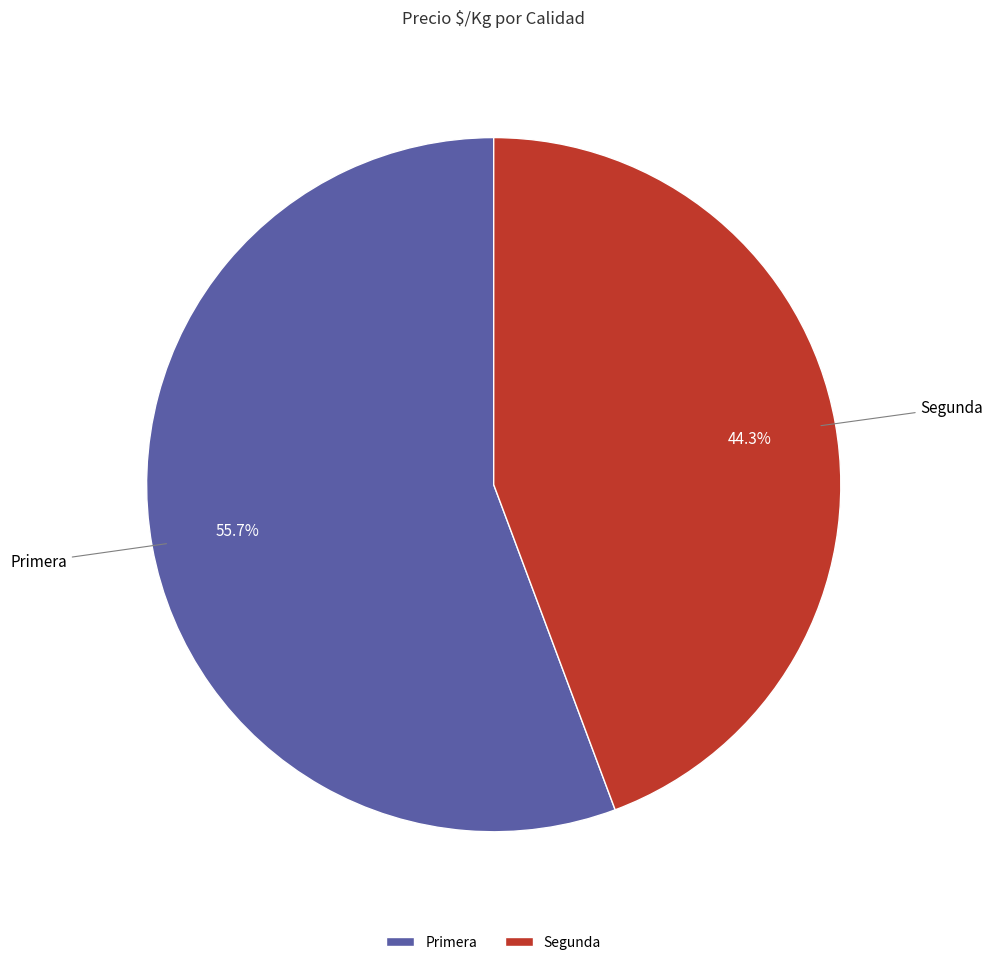

What is the ratio of the value at Primera to the value at Segunda?

1.3